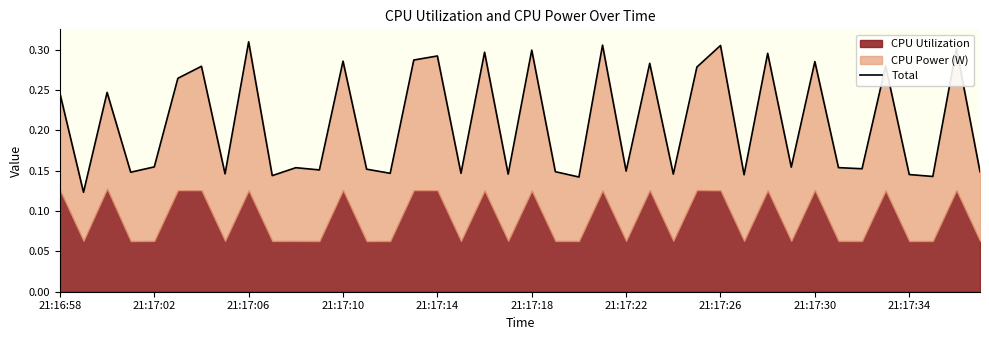

Reading left to right, extract all data points from this chart.

0.2	0.1	0.2	0.1	0.2	0.3	0.3	0.1	0.3	0.1	0.2	0.2	0.3	0.2	0.1	0.3	0.3	0.1	0.3	0.1	0.3	0.1	0.1	0.3	0.1	0.3	0.1	0.3	0.3	0.1	0.3	0.2	0.3	0.2	0.2	0.3	0.1	0.1	0.3	0.1